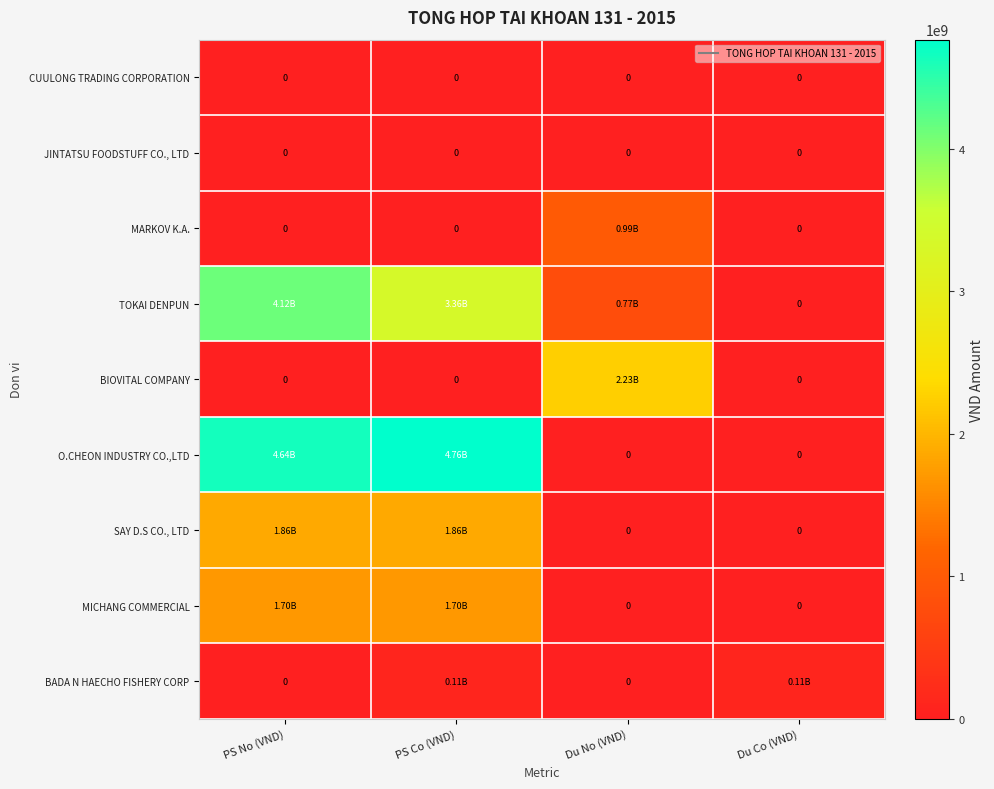

How many categories are shown in the chart?

4